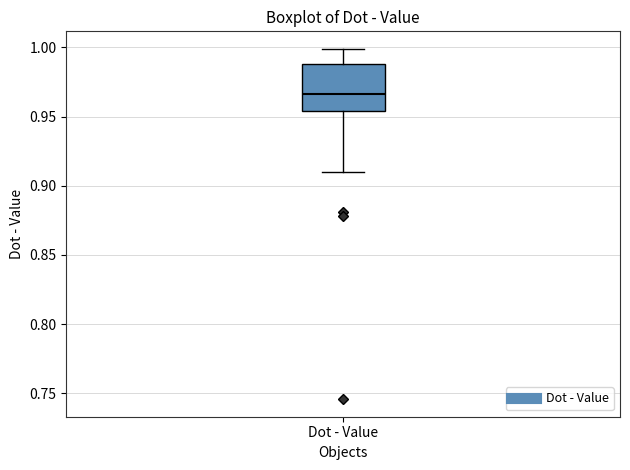

Transcribe this box plot: give where the median line is, the range the box spans, and where the two whiskers end, as read against the y-axis. The values are not printed on the chart, so give them approximately, as read against the axis.

median 0.965, box 0.955 to 0.990, whiskers 0.910 to 1.000